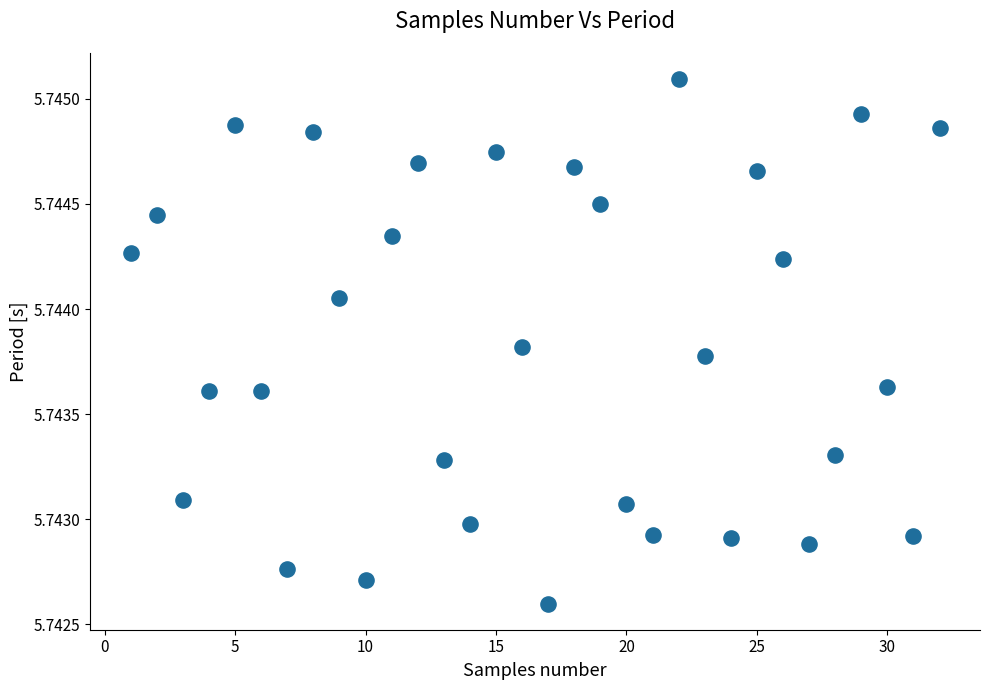

What is the range of X values (max minus min)?

31.0